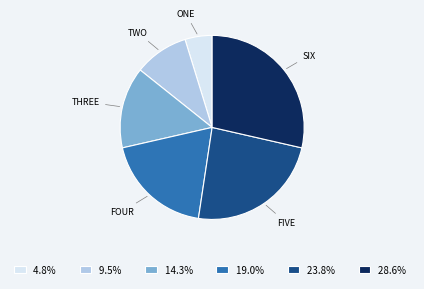

How many segments does this pie chart have?

6